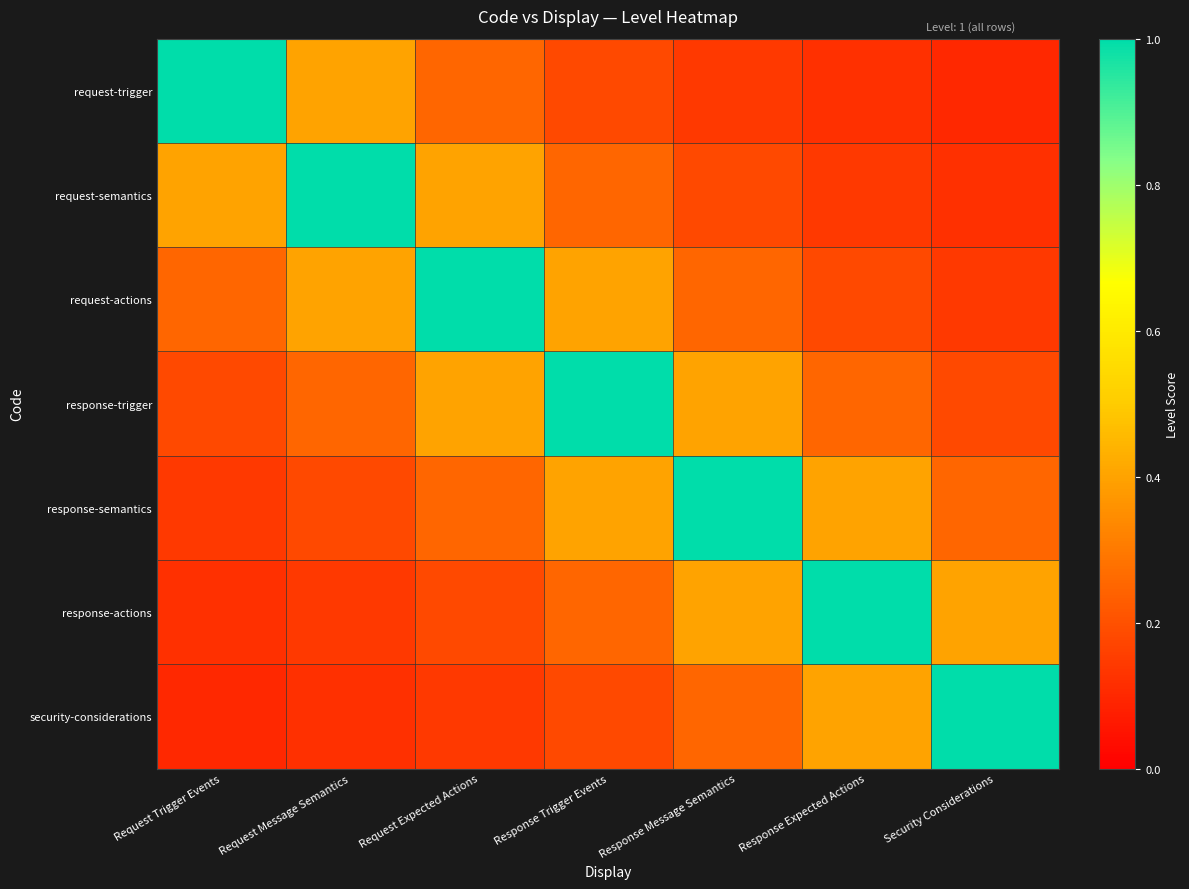

At which category is the sum across all series the highest?

Response Trigger Events